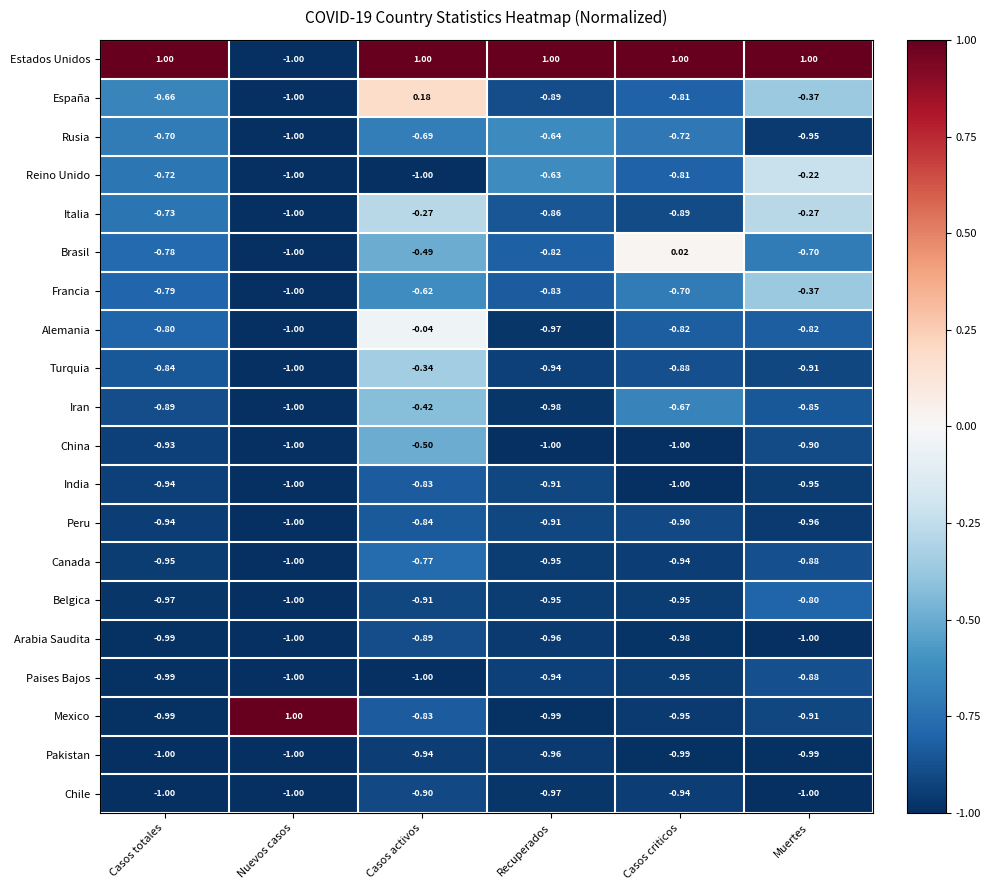

Which series has the largest total across all categories?

Estados Unidos